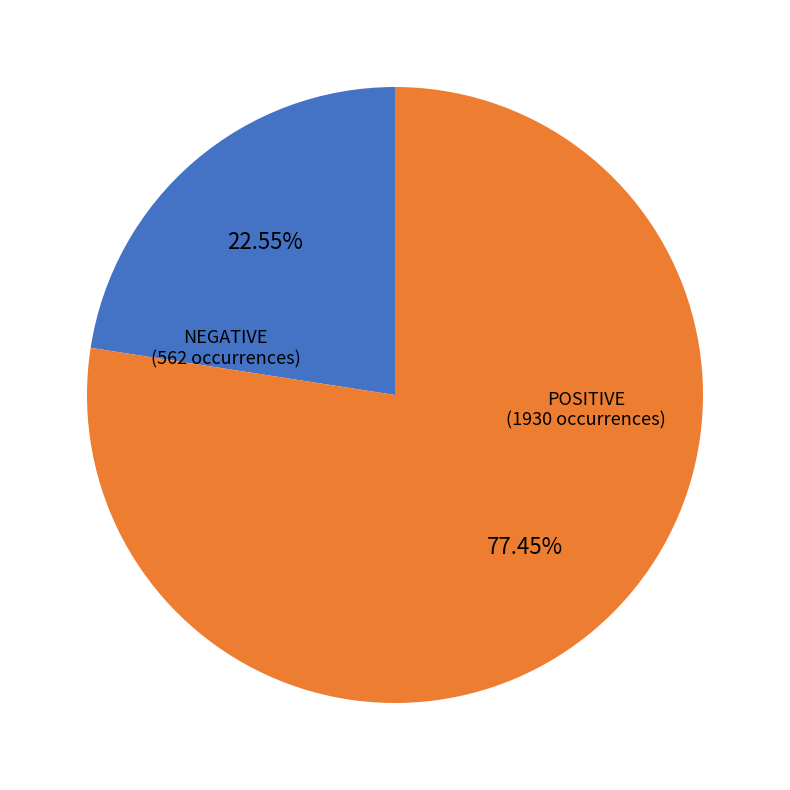

Is there any slice that represents more than half of the pie?

Yes